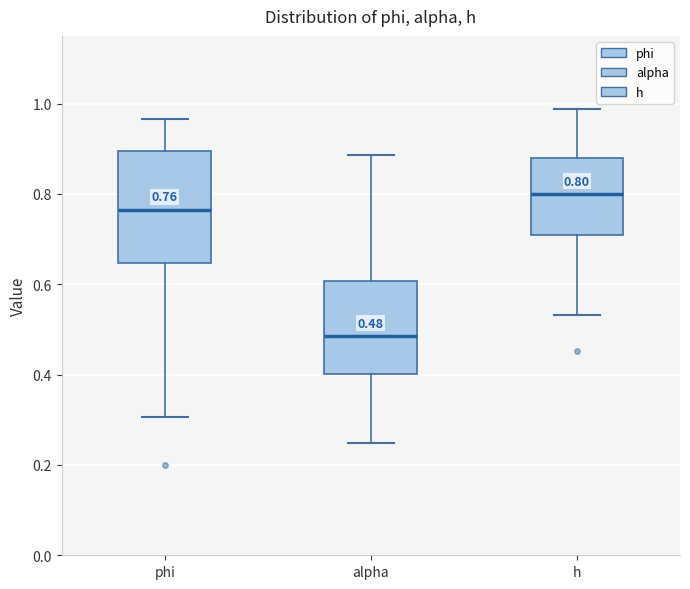

Comparing the boxes themselves (not the whiskers), which one is the tallest?

phi